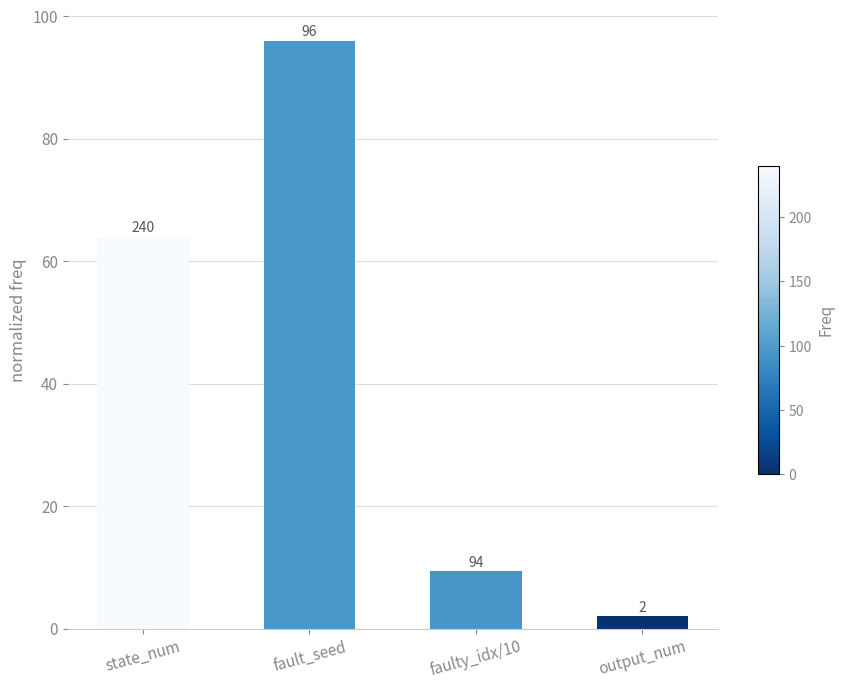

Which has a higher value, state_num or faulty_idx/10?

state_num